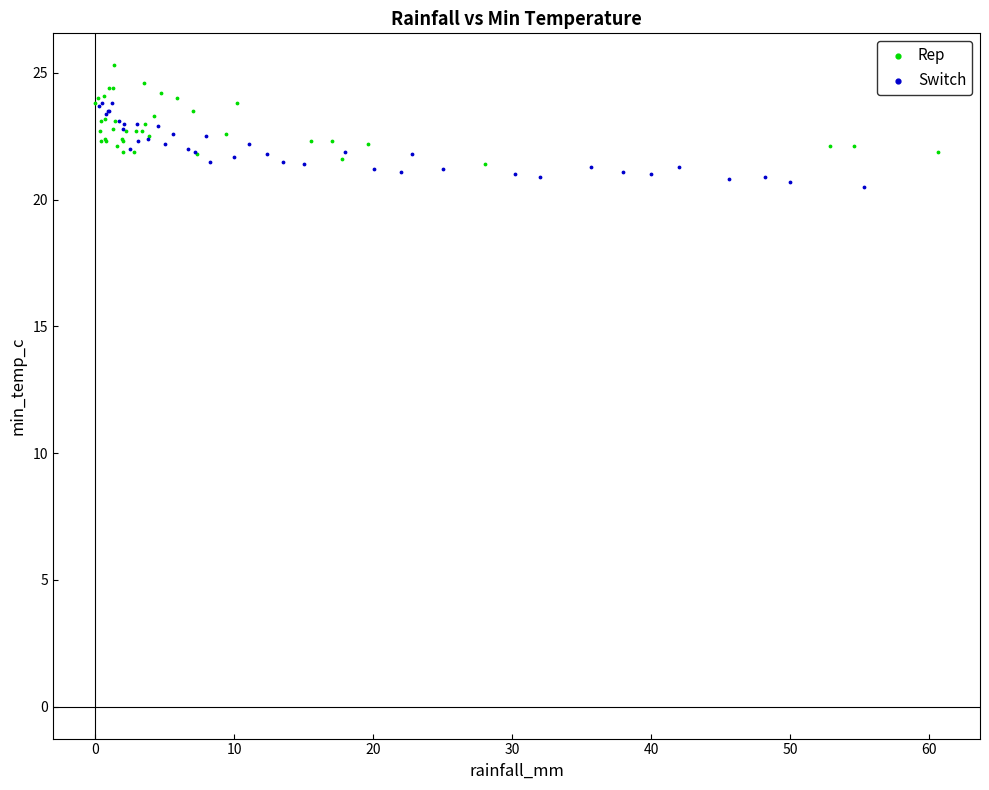

Which series reaches the maximum Y coordinate?

Rep